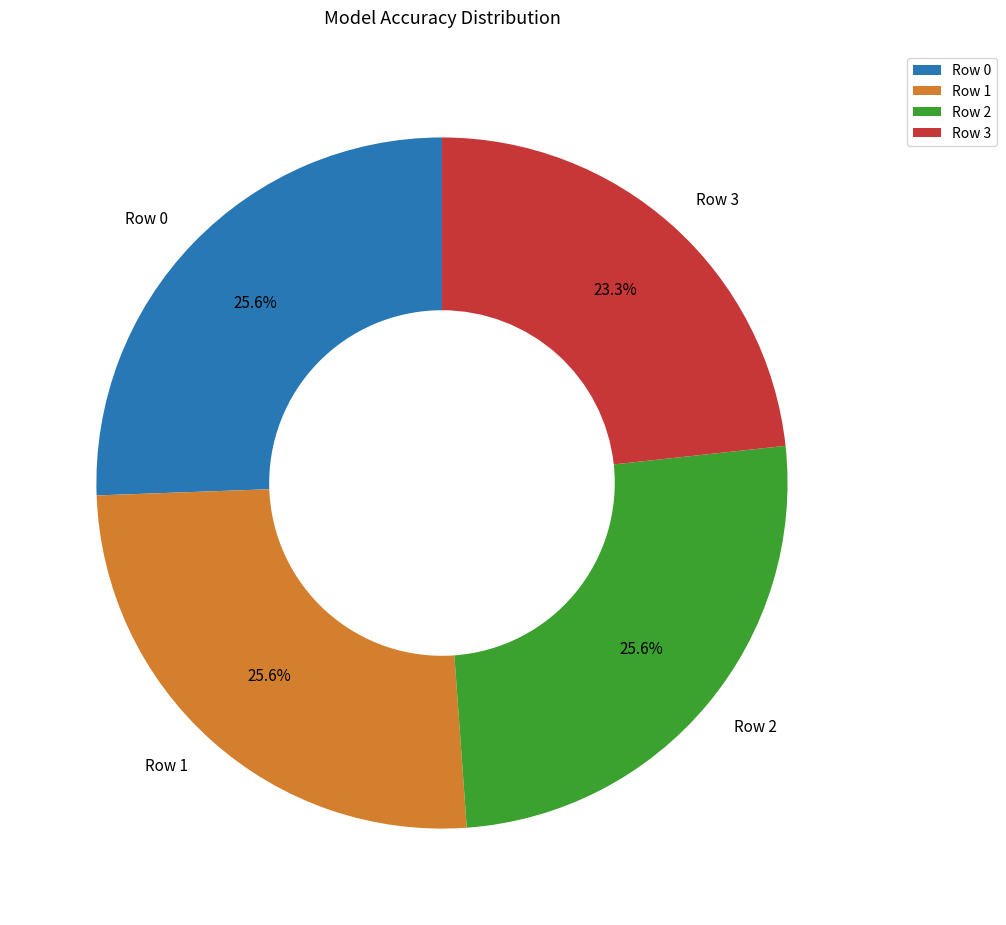

Is Row 0 the majority of the pie?

No